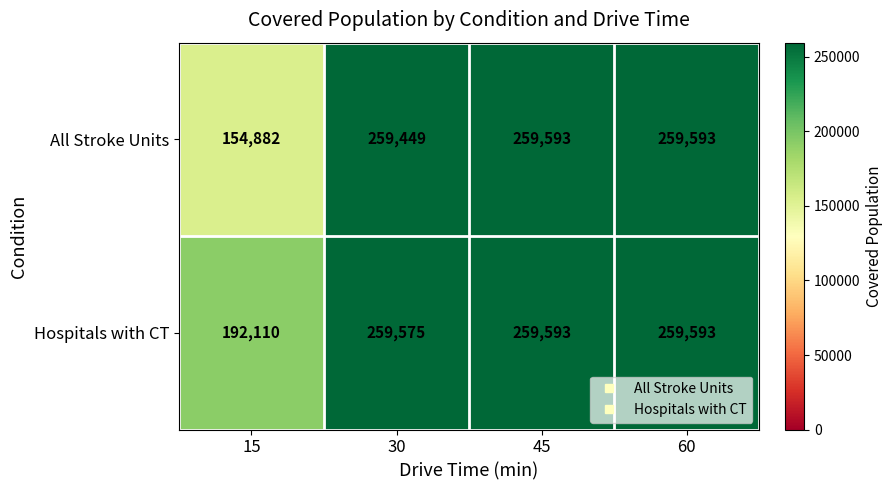

Reading right to left, extract all data points from this chart.

All Stroke Units: 60=259593	45=259593	30=259449	15=154882
Hospitals with CT: 60=259593	45=259593	30=259575	15=192110